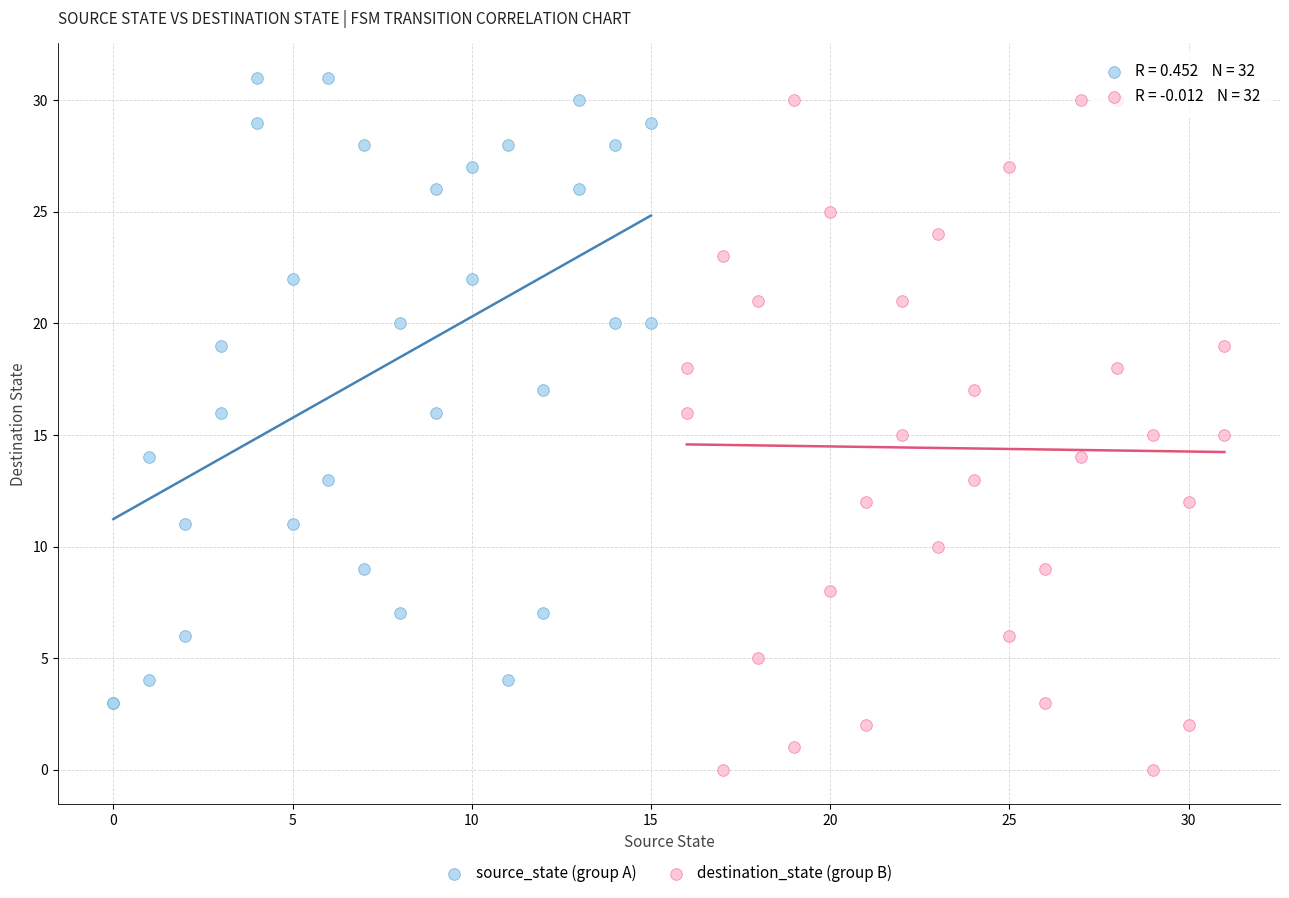

Which series reaches the minimum Y coordinate?

destination_state (group B)